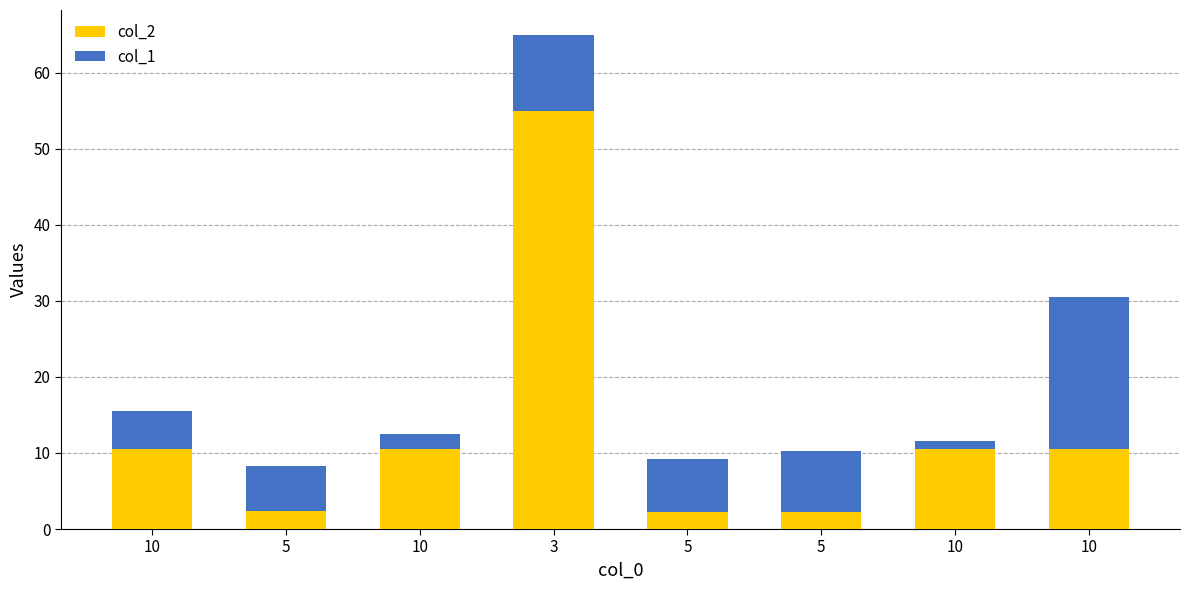

What is the sum of all col_1 values?

59.0